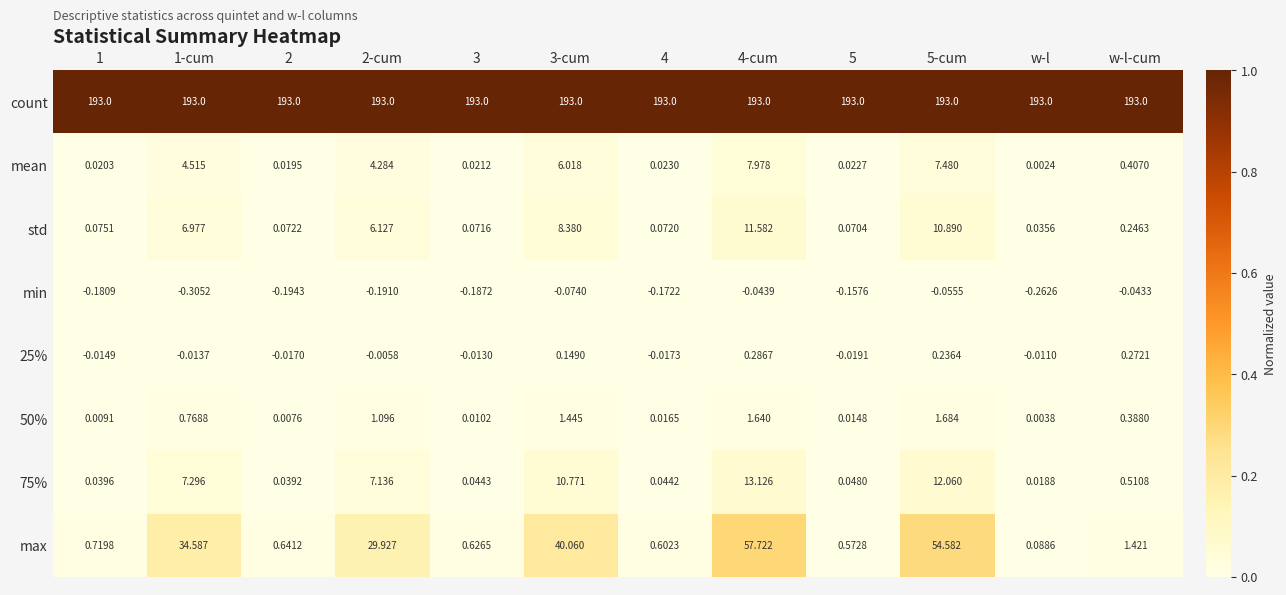

Which series has the largest range (max minus min)?

max